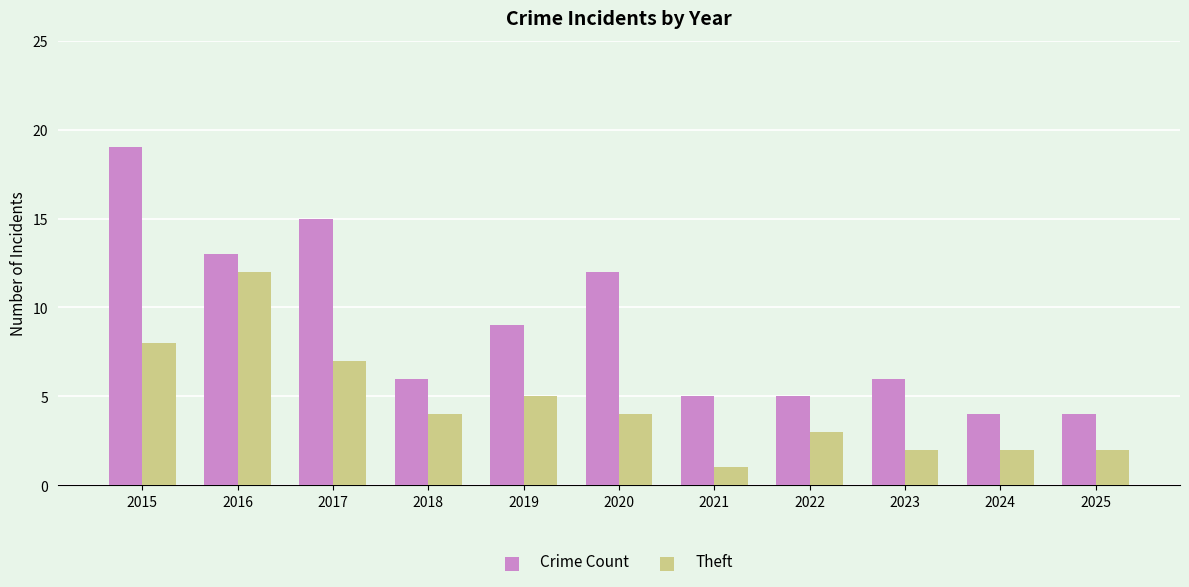

At which category is the sum across all series the highest?

2015